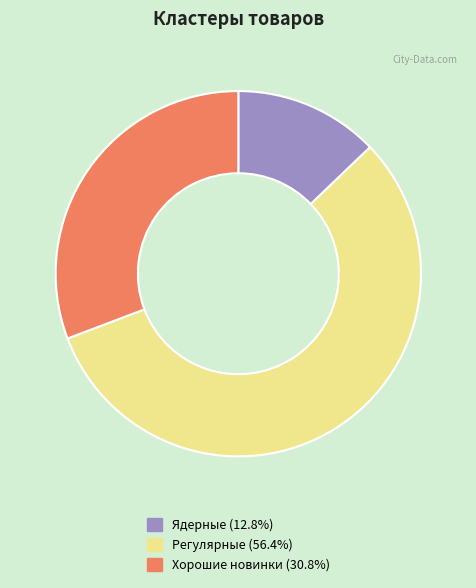

Does Хорошие новинки account for over 50% of the chart?

No